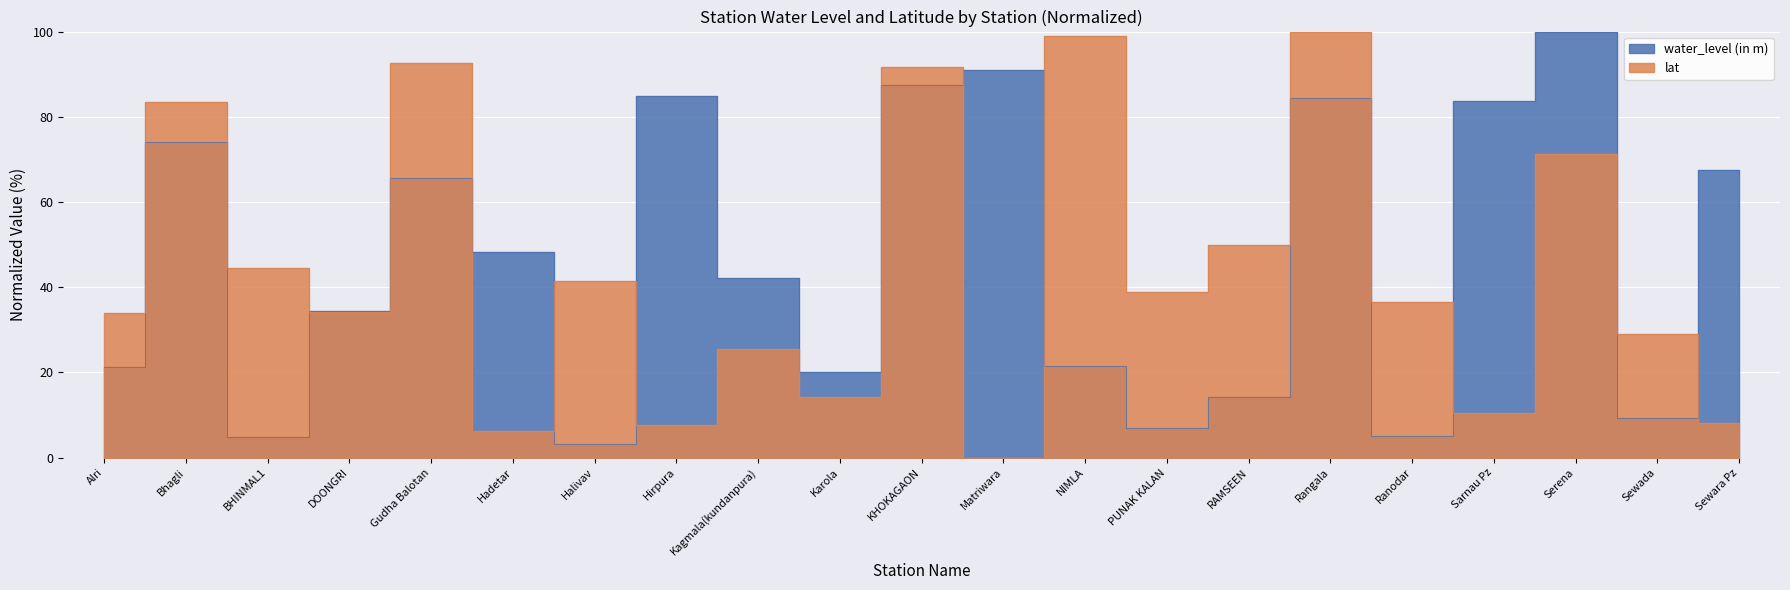

At which category does lat reach its first local peak?

Bhagli